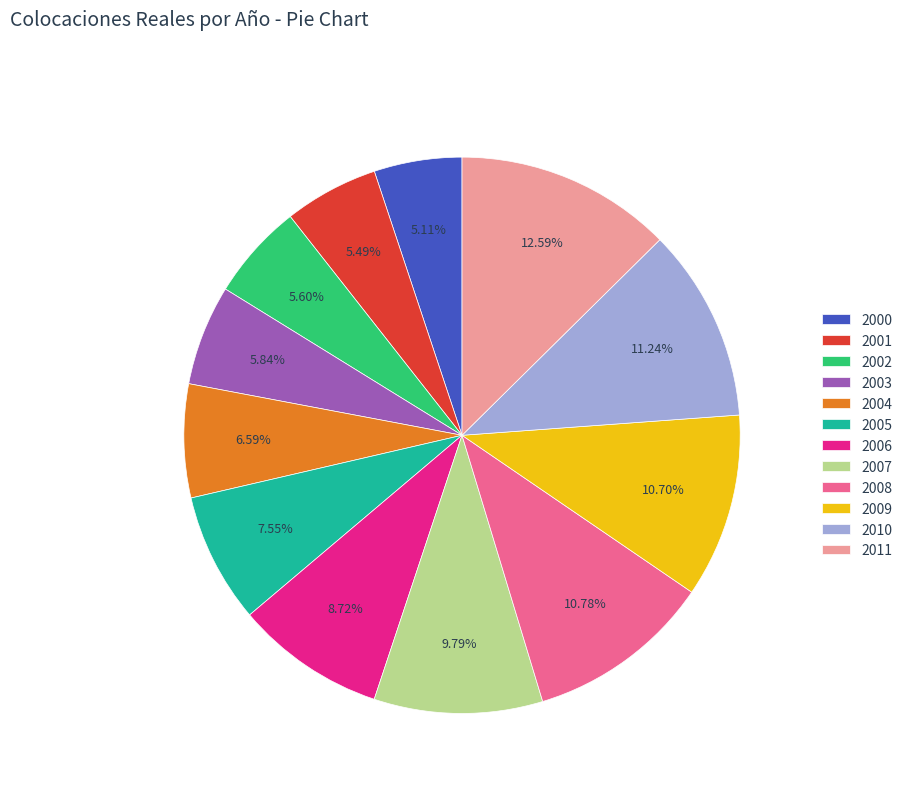

True or false: 2004 accounts for 1% of the total.

False